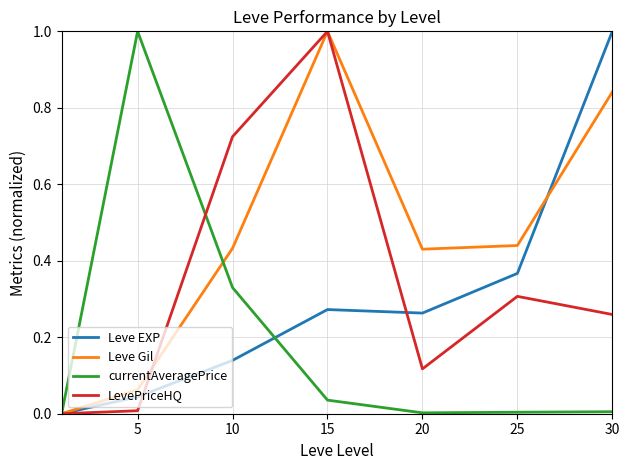

Which series has the largest total across all categories?

Leve Gil